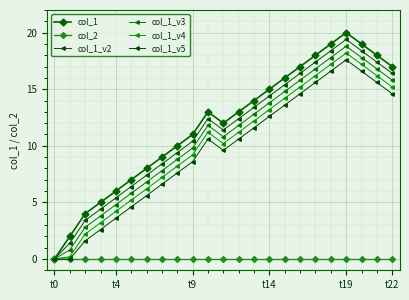

What are all the series names shown in the legend?

col_1, col_2, col_1_v2, col_1_v3, col_1_v4, col_1_v5